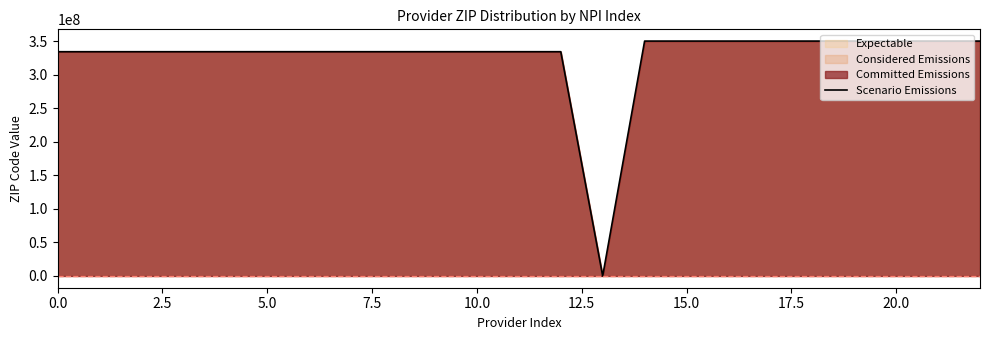

How many data points are above 334113514?

11